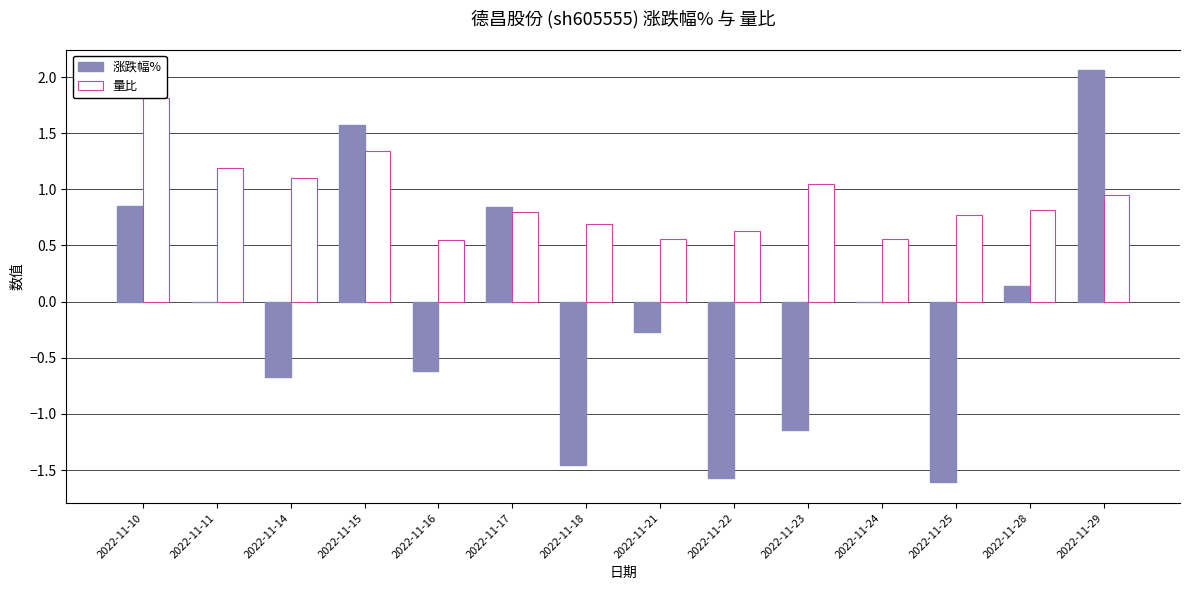

Which series has the largest total across all categories?

量比